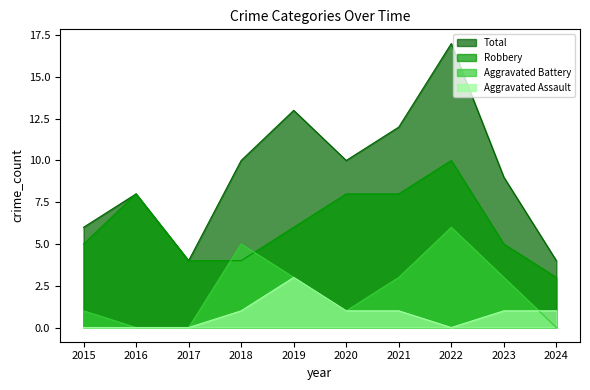

True or false: Total and Robbery cross at least once.

False